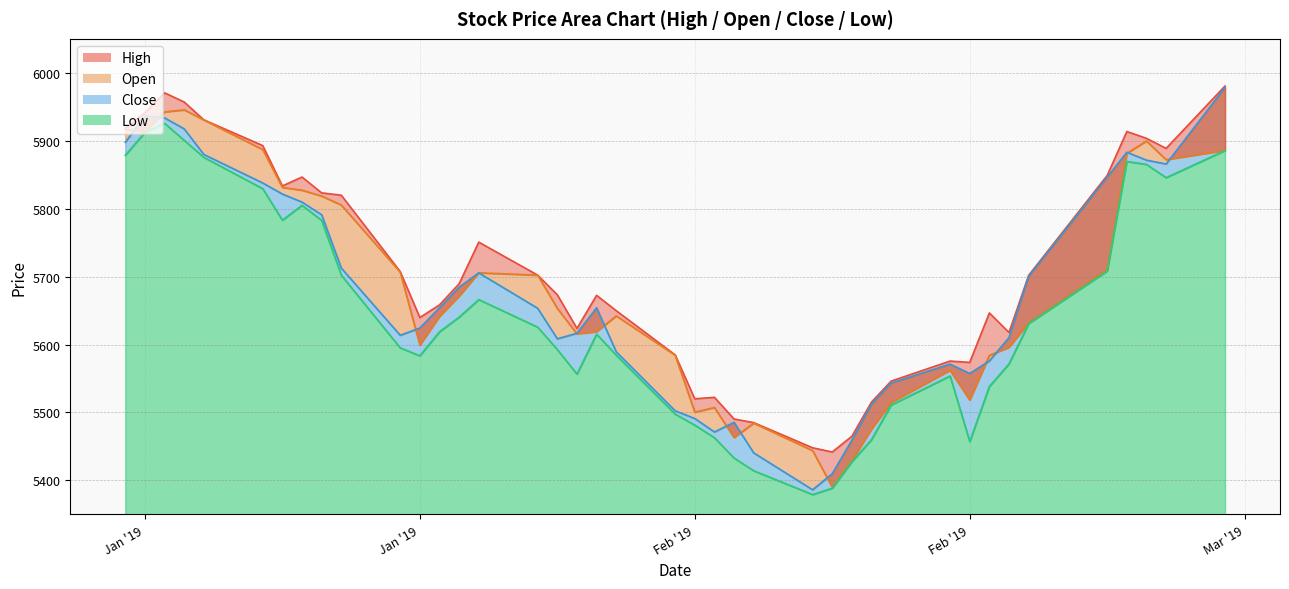

What is the spread (max minus min) of values at 2019-02-18?

68.9